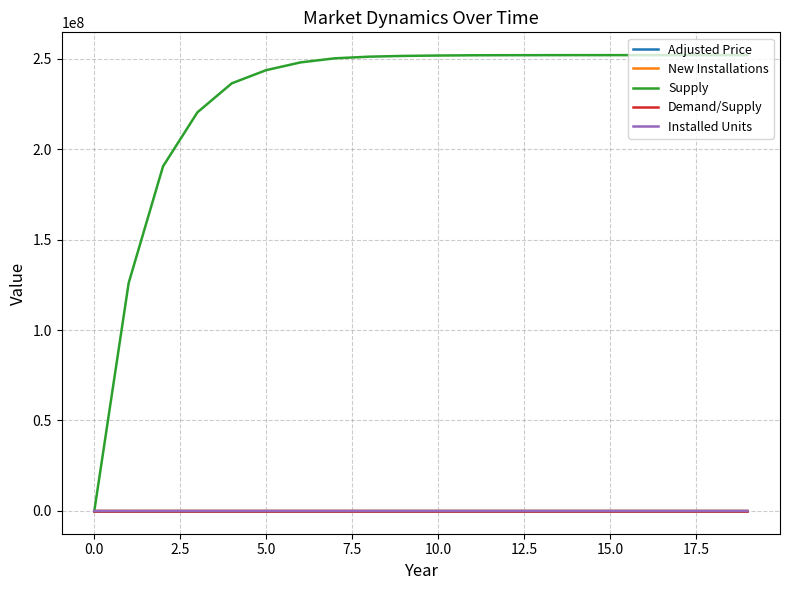

Which series has the largest total across all categories?

Supply